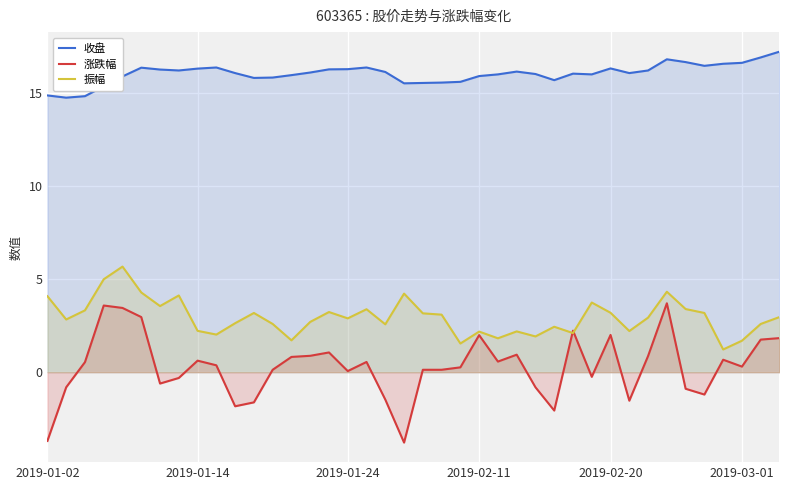

What is the maximum value shown in the chart?

17.2